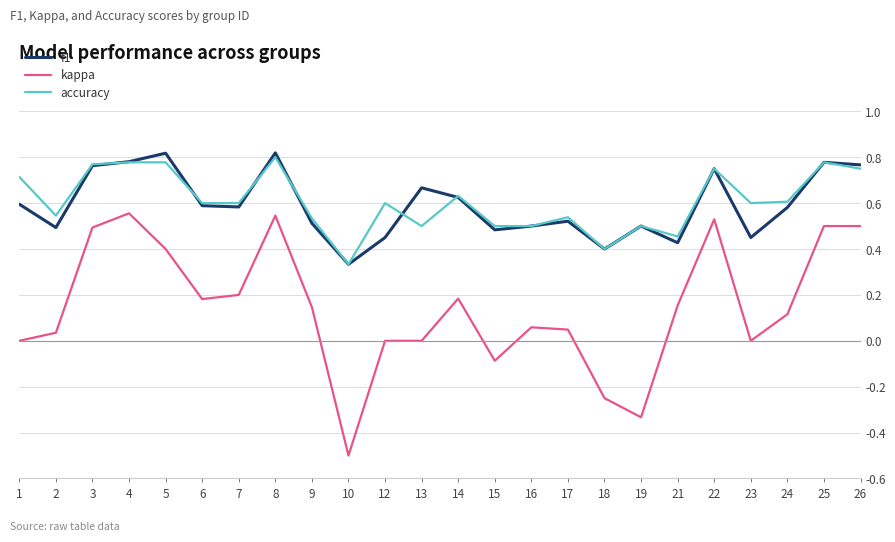

Rank the series at 13 from highest to lowest value.

f1, accuracy, kappa